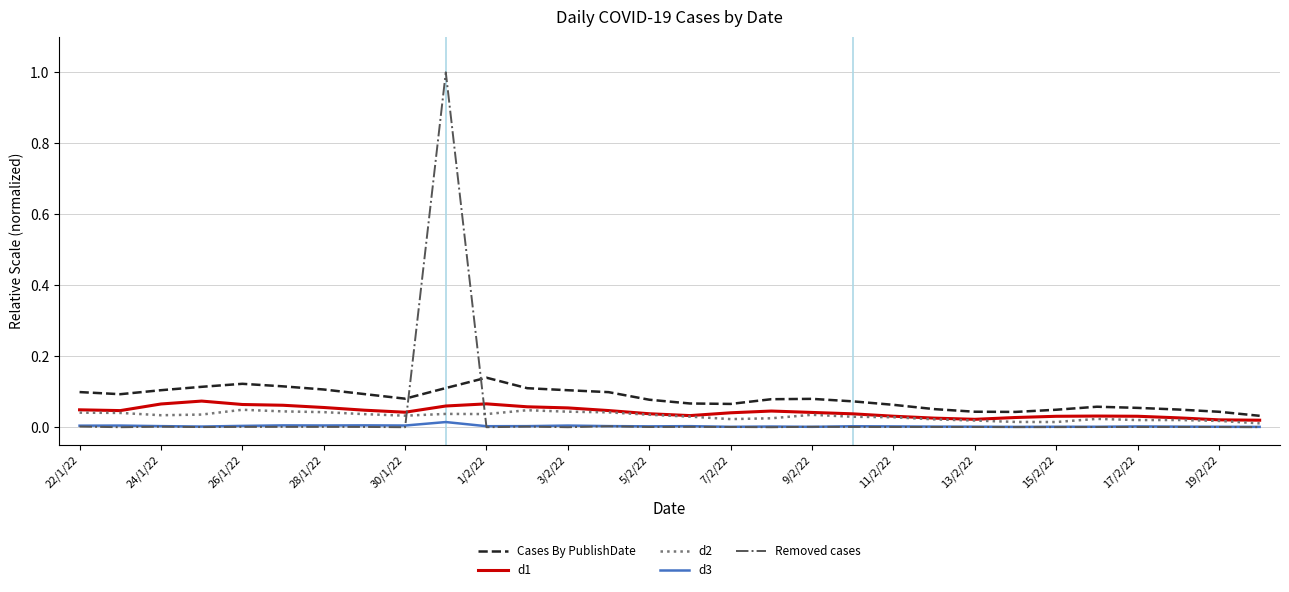

At how many categories does at least one series exceed 0?

30